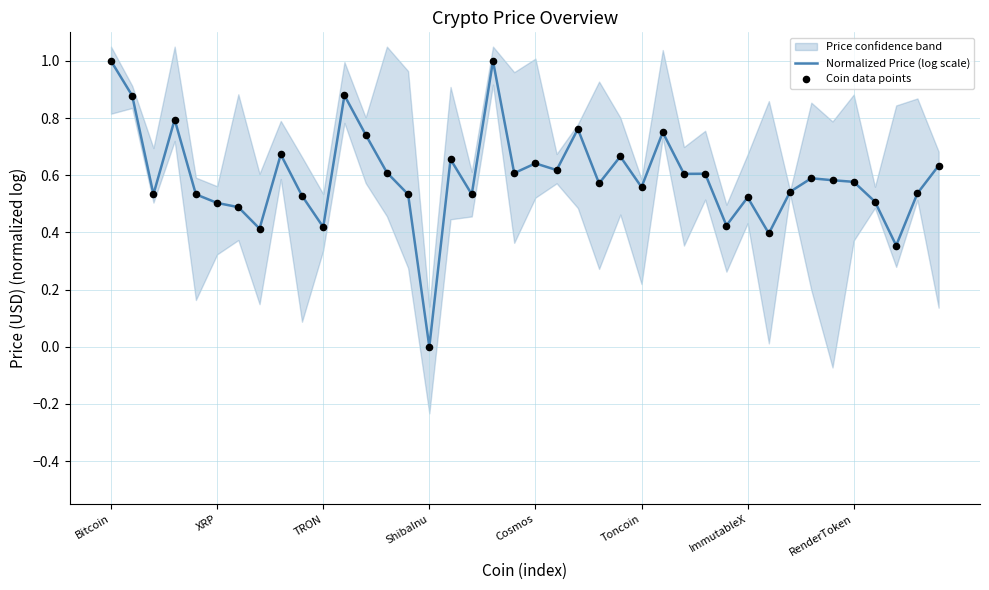

At how many categories does at least one series exceed 0?

39